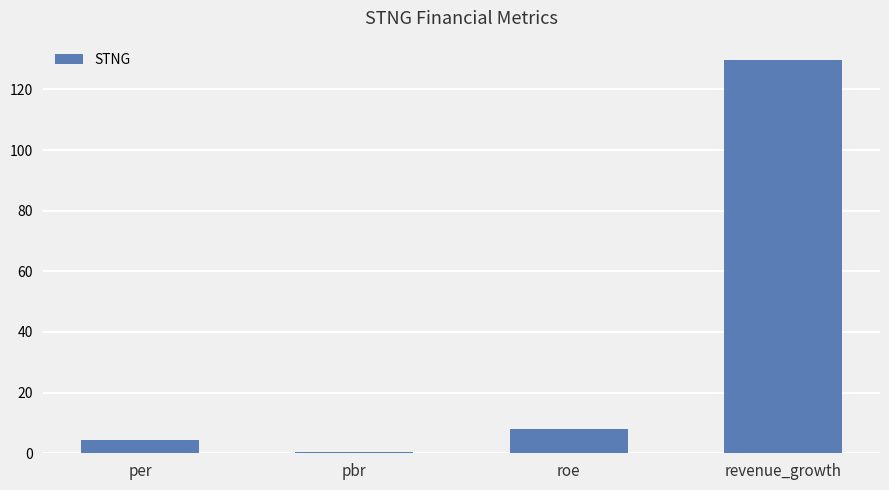

The value at per is 4.5. True or false?

True